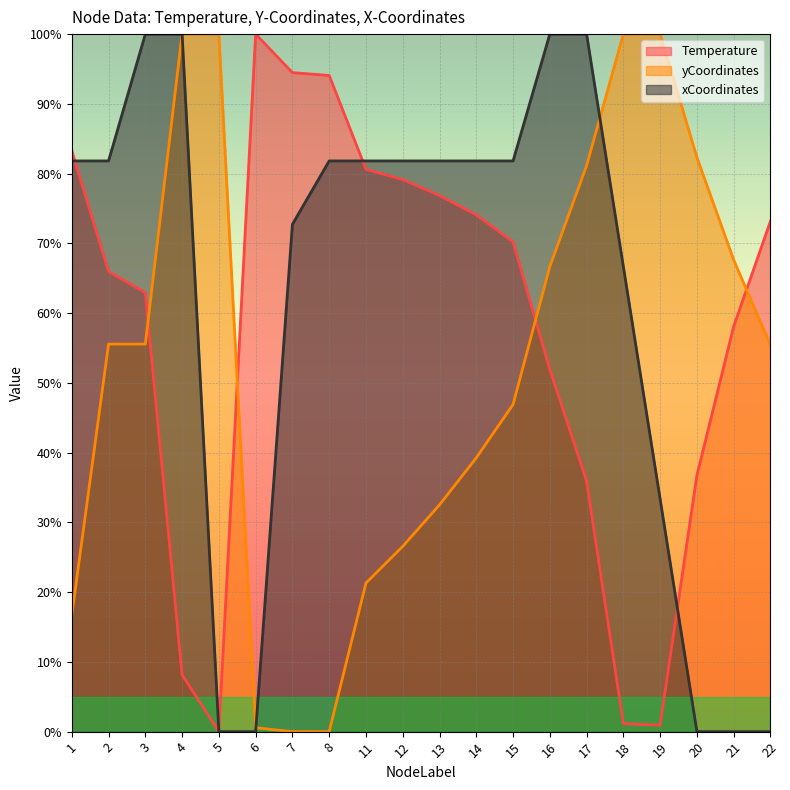

List the series in order of their peak value, lowest first.

Temperature, yCoordinates, xCoordinates